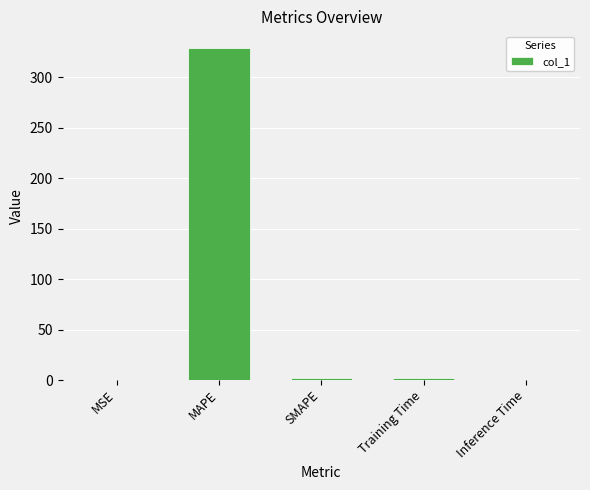

What is the sum of all values?

333.1